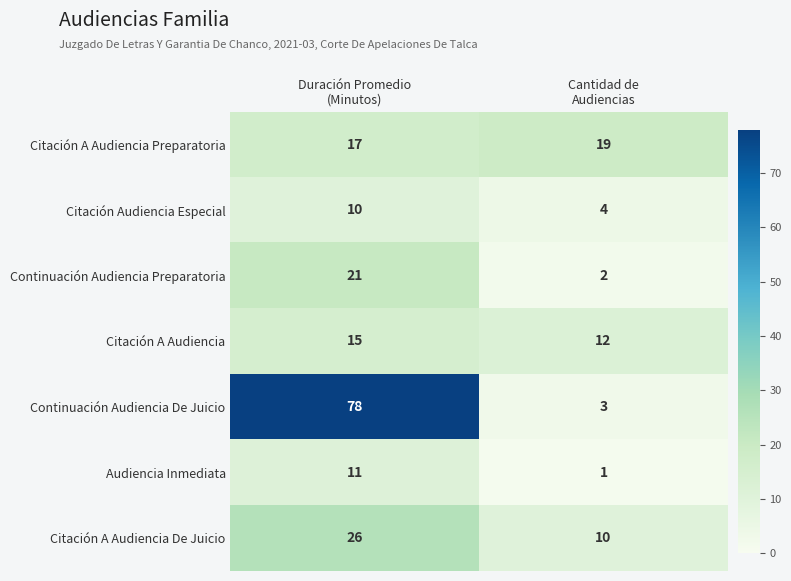

At how many categories does at least one series exceed 34?

1